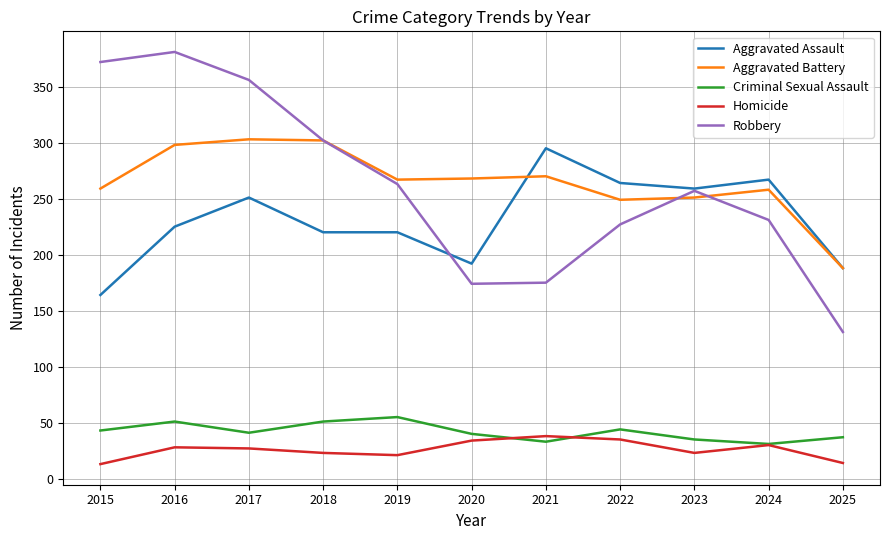

What is the smallest value displayed?

13